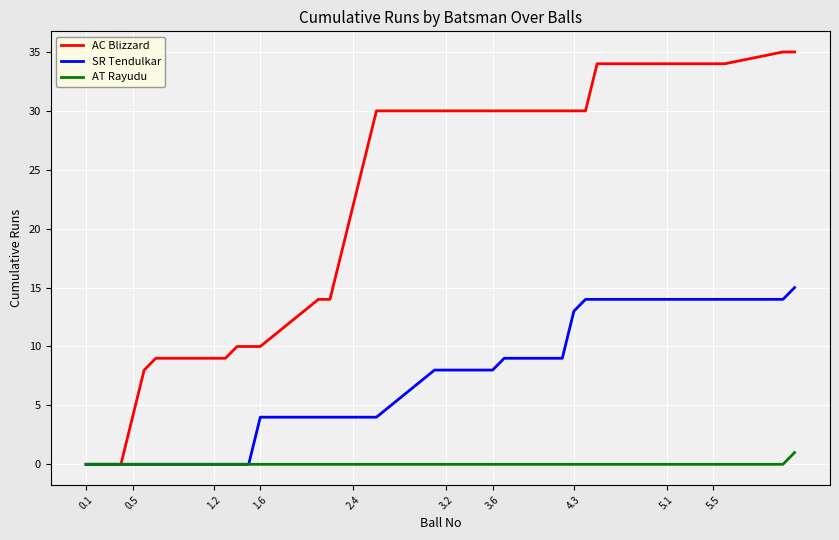

Rank the series by their average value, from lowest to highest.

AT Rayudu, SR Tendulkar, AC Blizzard